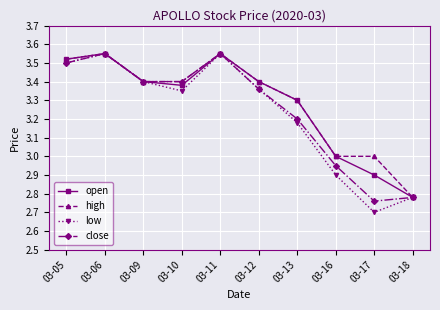

What are all the series names shown in the legend?

open, high, low, close